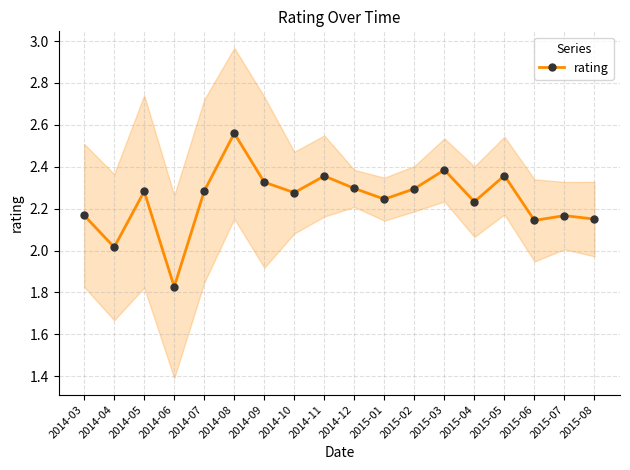

Count the number of values greater than 2.

17